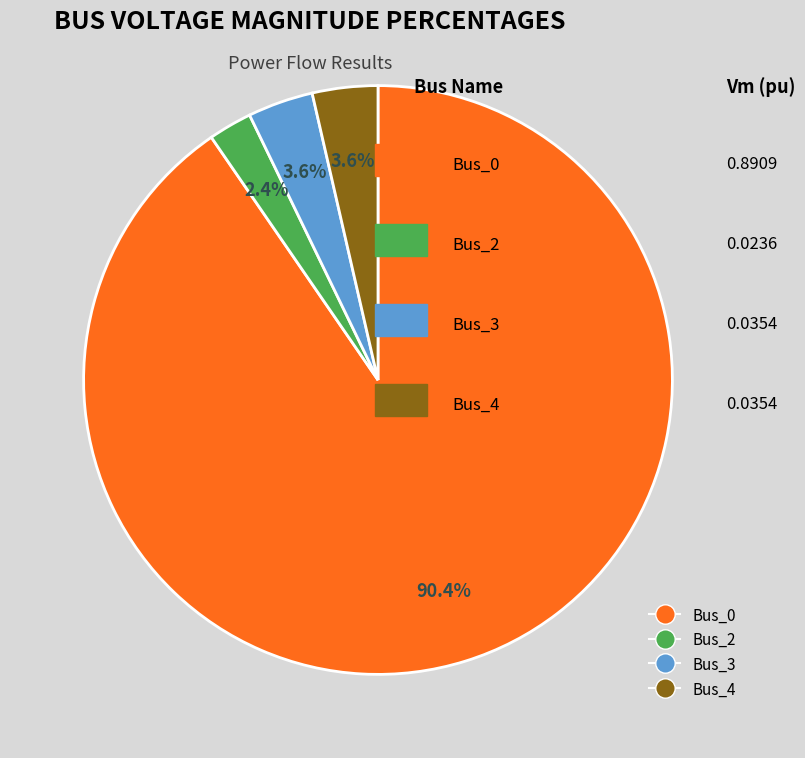

Is there any slice that represents more than half of the pie?

Yes